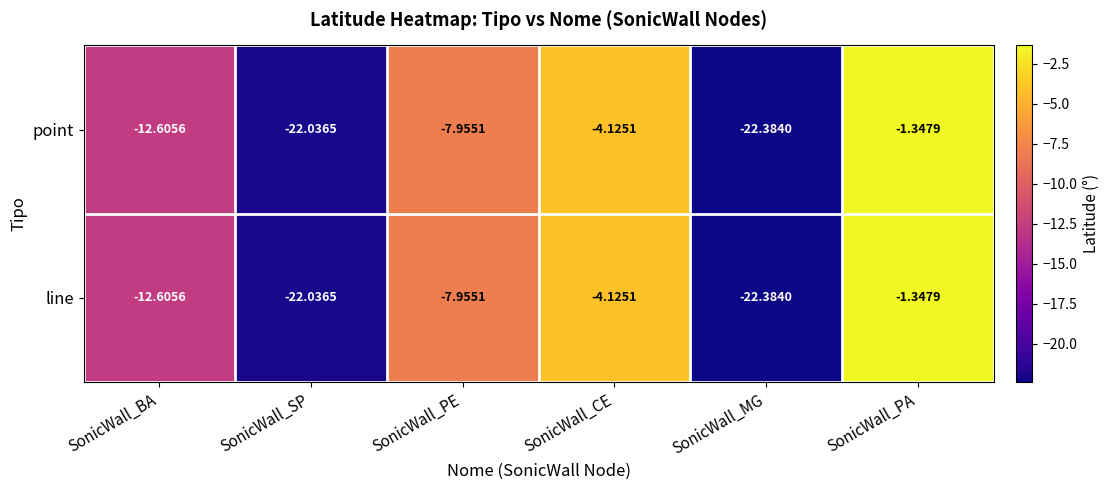

What is the minimum value shown in the chart?

-22.4